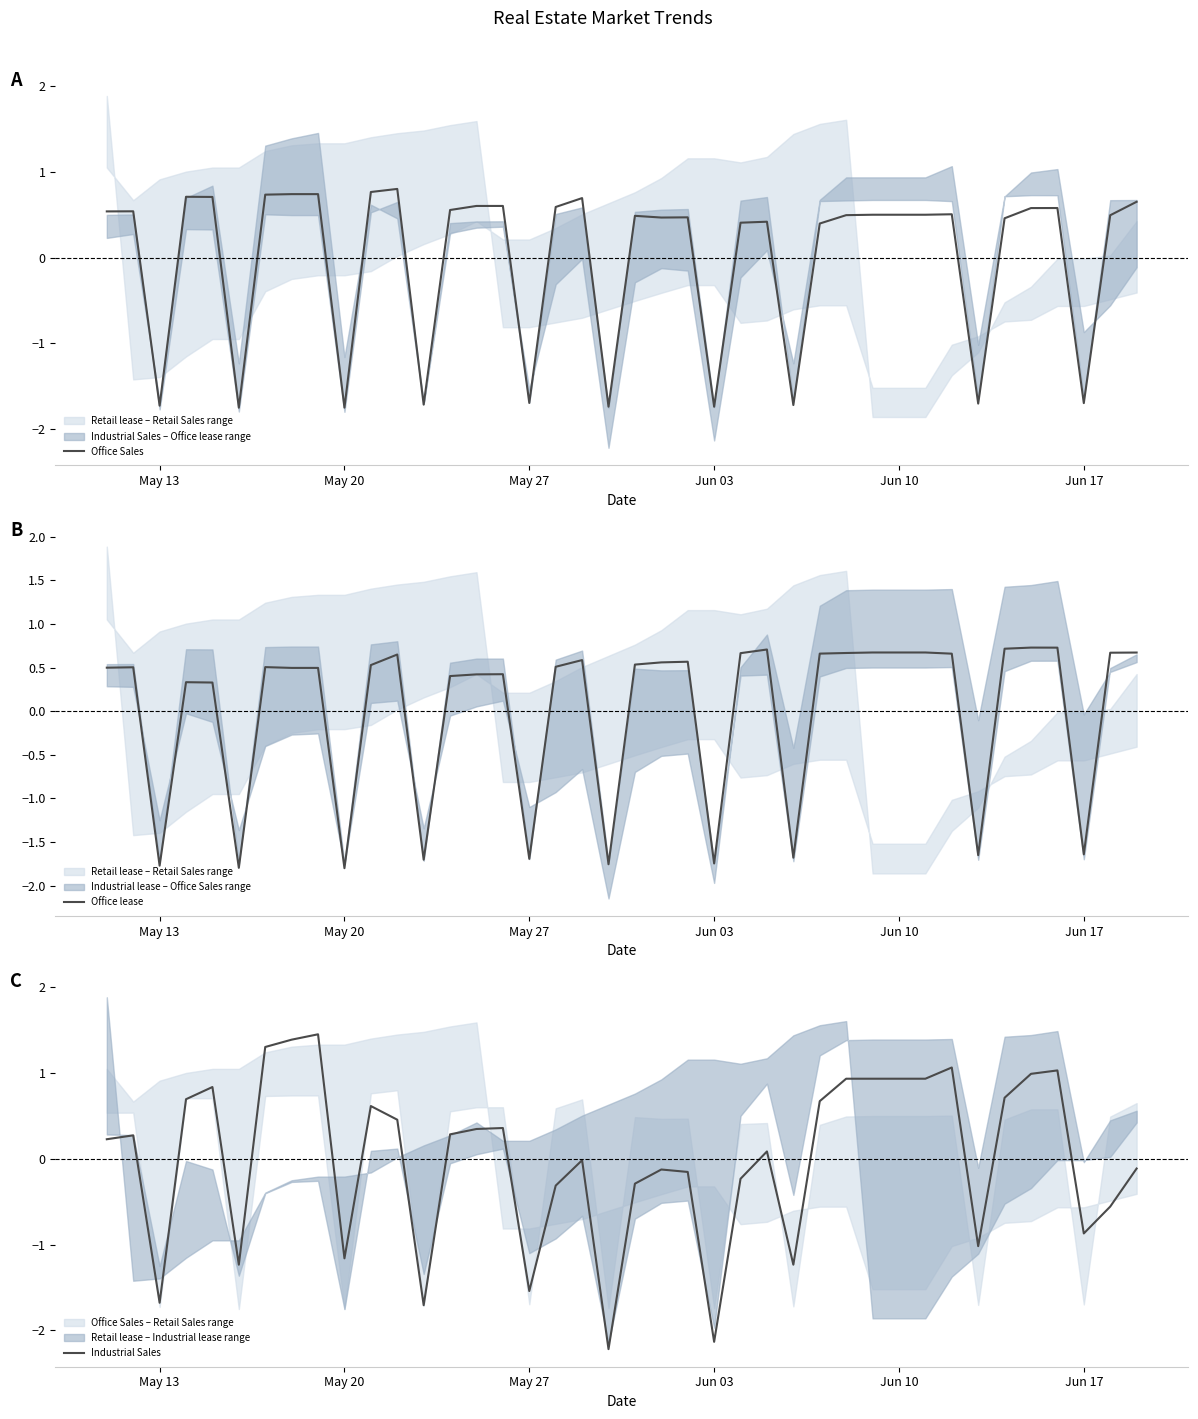

Reading left to right, transcribe all the data shown in this chart.

Office Sales: 0.5	0.5	-1.7	0.7	0.7	-1.8	0.7	0.7	0.7	-1.7	0.8	0.8	-1.7	0.6	0.6	0.6	-1.7	0.6	0.7	-1.7	0.5	0.5	0.5	-1.7	0.4	0.4	-1.7	0.4	0.5	0.5	0.5	0.5	0.5	-1.7	0.5	0.6	0.6	-1.7	0.5	0.7
Office lease: 0.5	0.5	-1.8	0.3	0.3	-1.8	0.5	0.5	0.5	-1.8	0.5	0.6	-1.7	0.4	0.4	0.4	-1.7	0.5	0.6	-1.8	0.5	0.6	0.6	-1.7	0.7	0.7	-1.7	0.7	0.7	0.7	0.7	0.7	0.7	-1.6	0.7	0.7	0.7	-1.6	0.7	0.7
Industrial Sales: 0.2	0.3	-1.7	0.7	0.8	-1.2	1.3	1.4	1.5	-1.2	0.6	0.5	-1.7	0.3	0.3	0.4	-1.5	-0.3	-0.0	-2.2	-0.3	-0.1	-0.2	-2.1	-0.2	0.1	-1.2	0.7	0.9	0.9	0.9	0.9	1.1	-1.0	0.7	1.0	1.0	-0.9	-0.6	-0.1